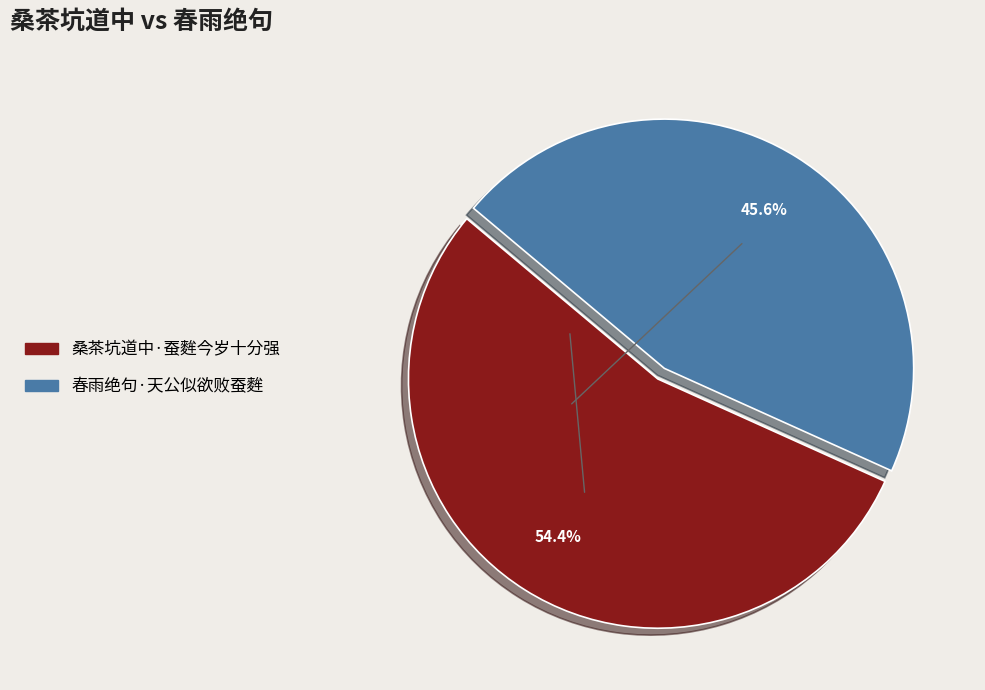

Which slice is the largest?

桑茶坑道中·蚕麰今岁十分强